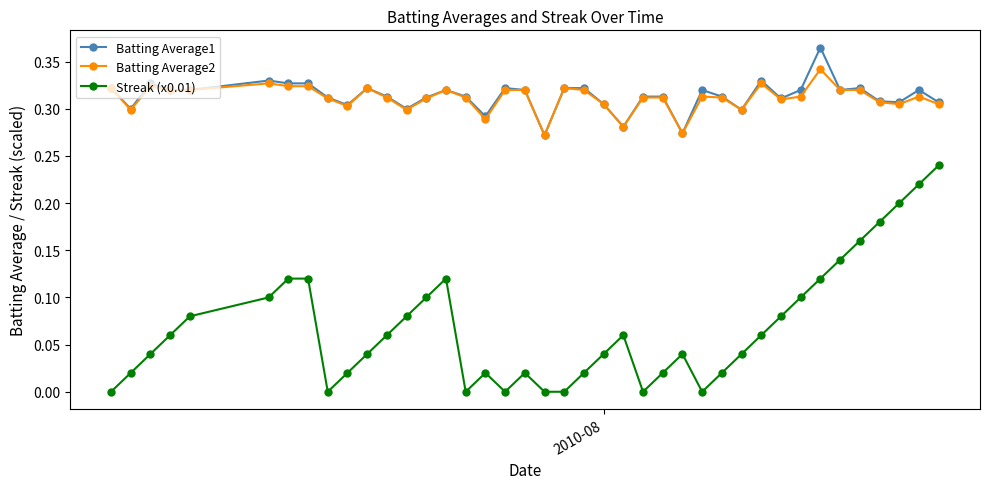

True or false: Streak (x0.01) and Batting Average1 cross at least once.

False